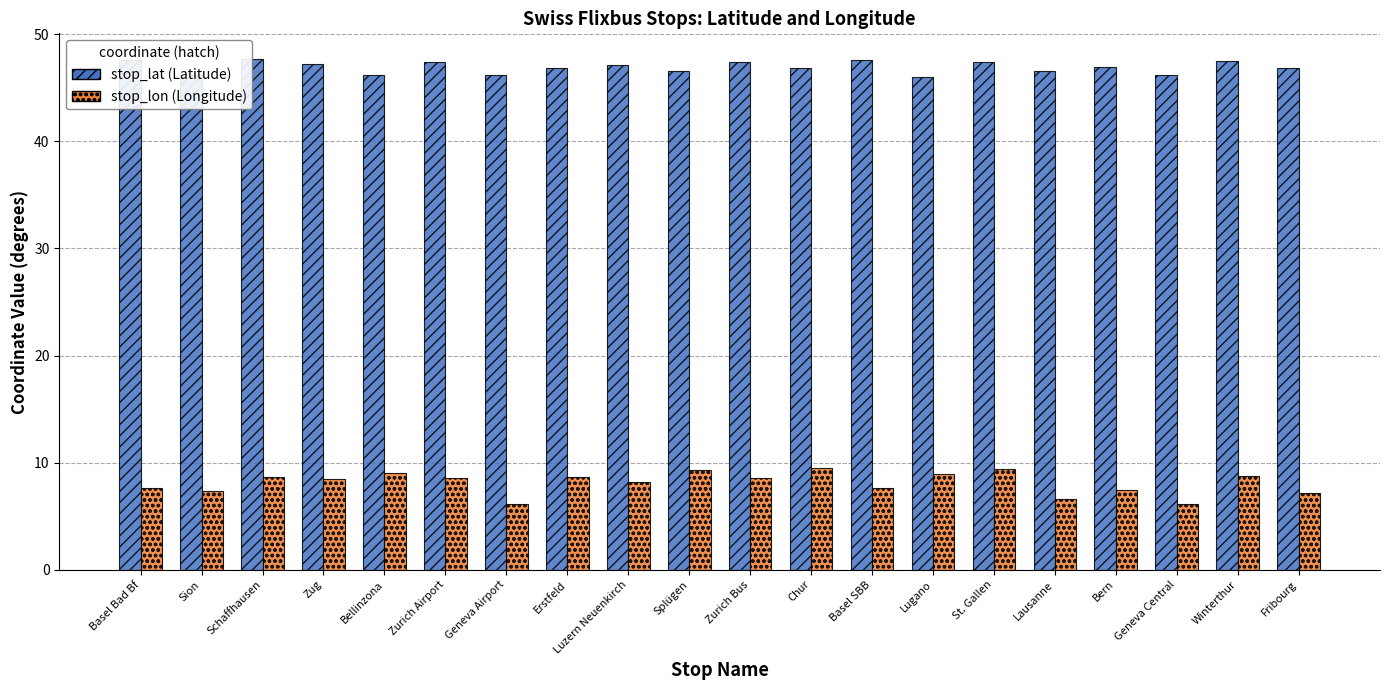

How many series are shown in this chart?

2